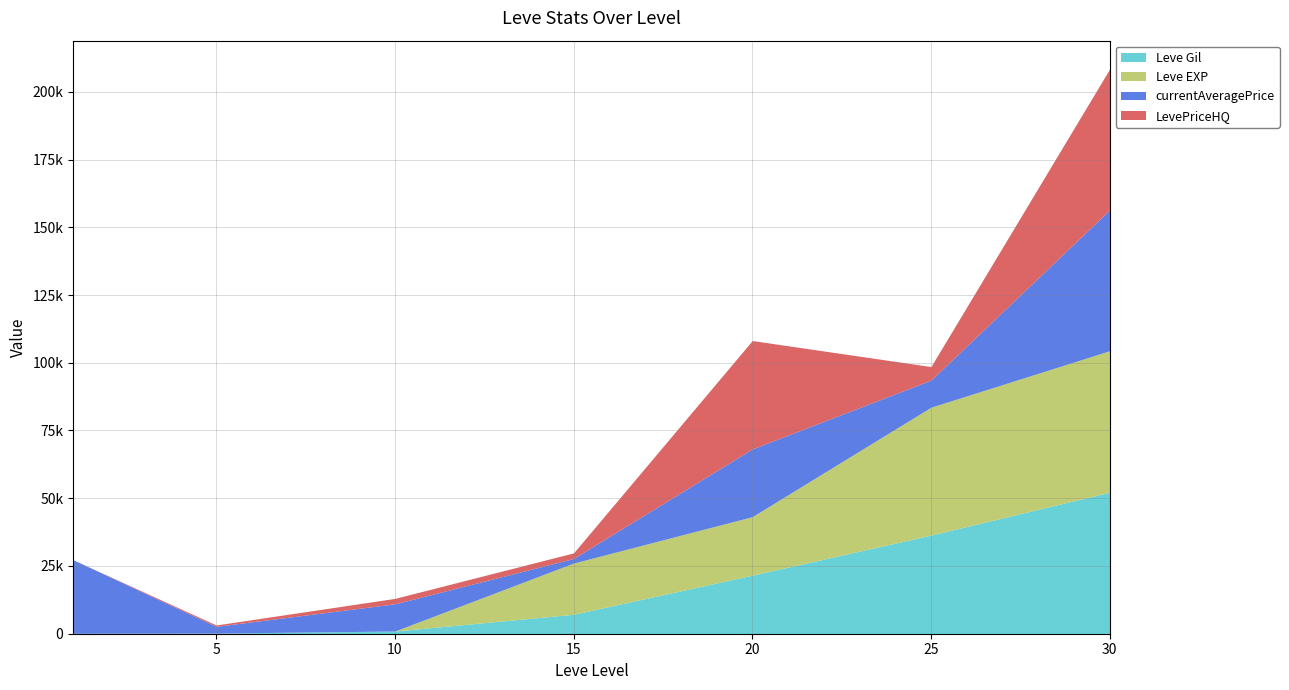

Which category has the lowest value across all series?

1